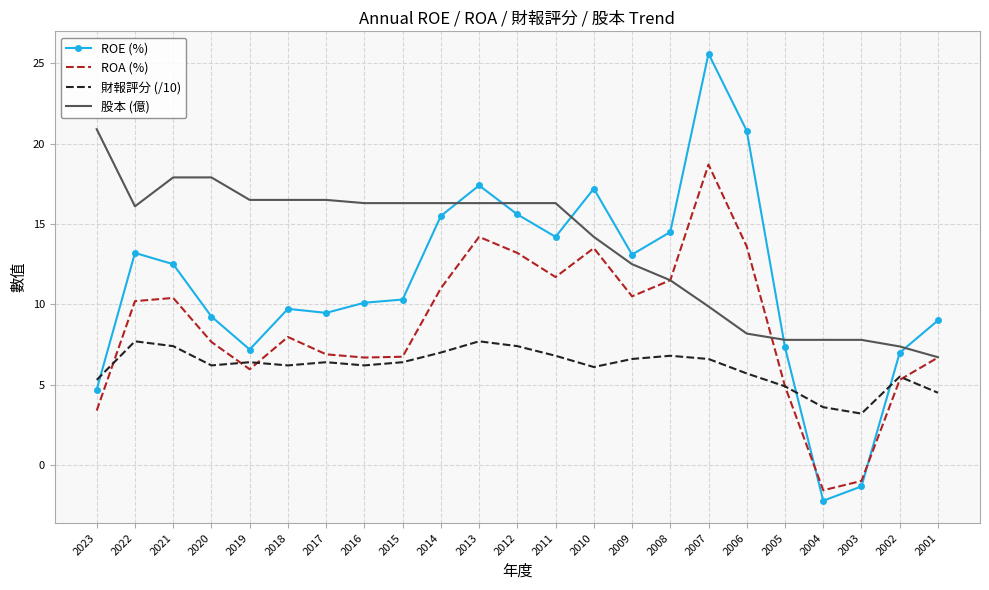

What is the lowest value of the 股本 (億) series?

6.7